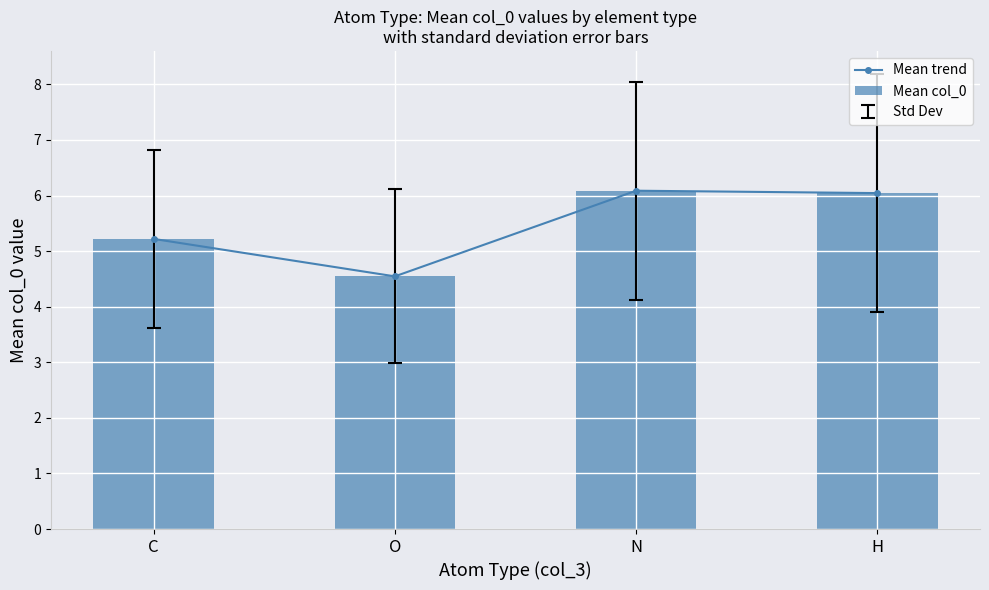

The value of Mean trend at N is 6.1. True or false?

True